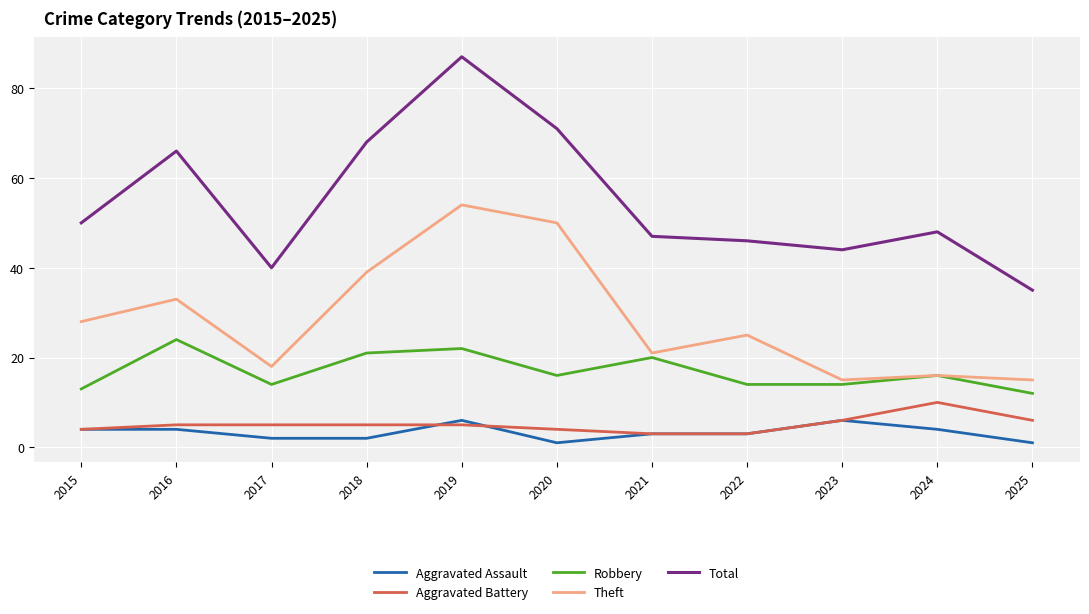

Is the value of Aggravated Battery at 2022 greater than the value of Theft at 2024?

No